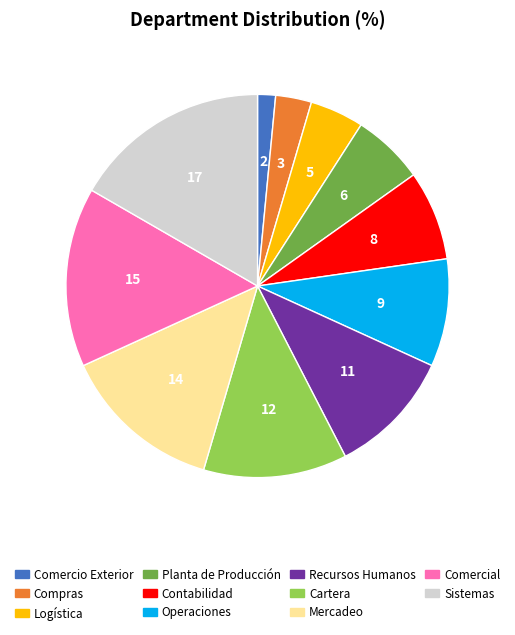

Rank the categories by value from highest to lowest.

Sistemas, Comercial, Mercadeo, Cartera, Recursos Humanos, Operaciones, Contabilidad, Planta de Producción, Logística, Compras, Comercio Exterior